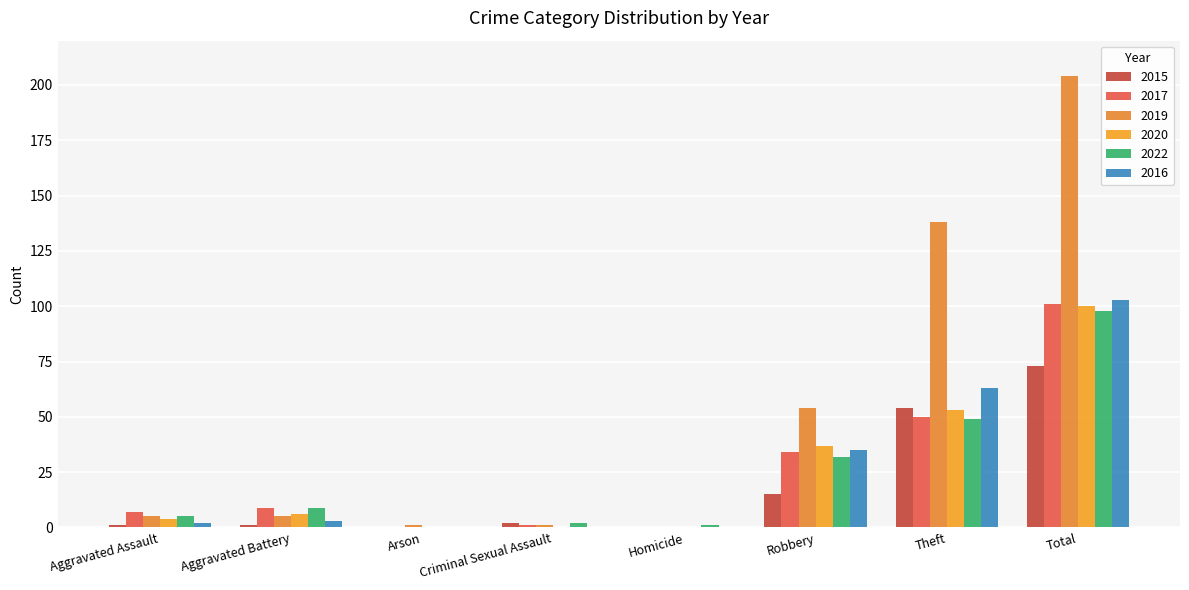

What are all the series names shown in the legend?

2015, 2017, 2019, 2020, 2022, 2016